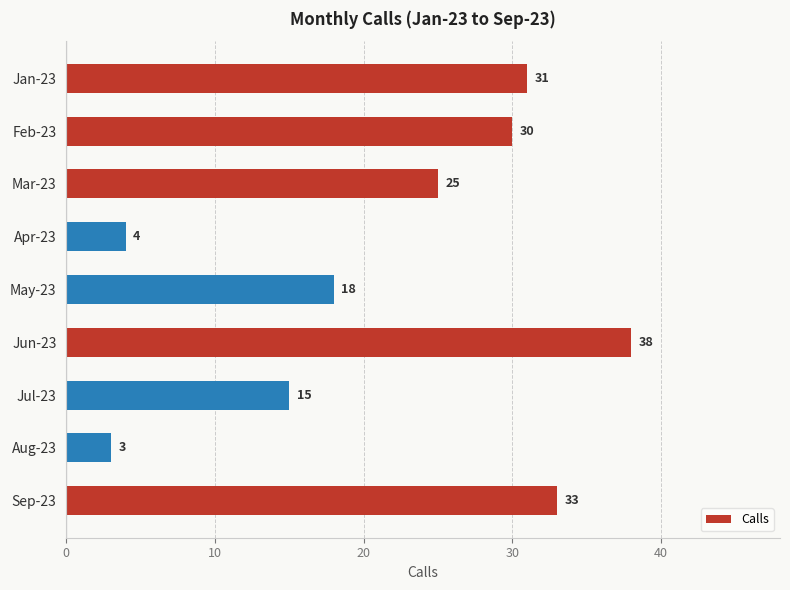

Does the chart contain any negative values?

No